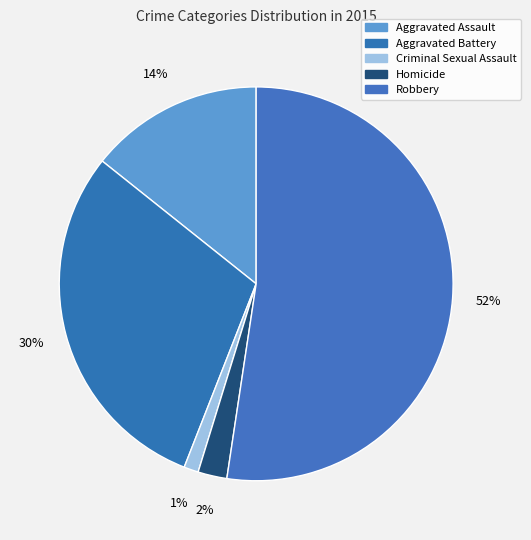

To the nearest percent, what is the difference between the largest and smallest slice percentages?

51%